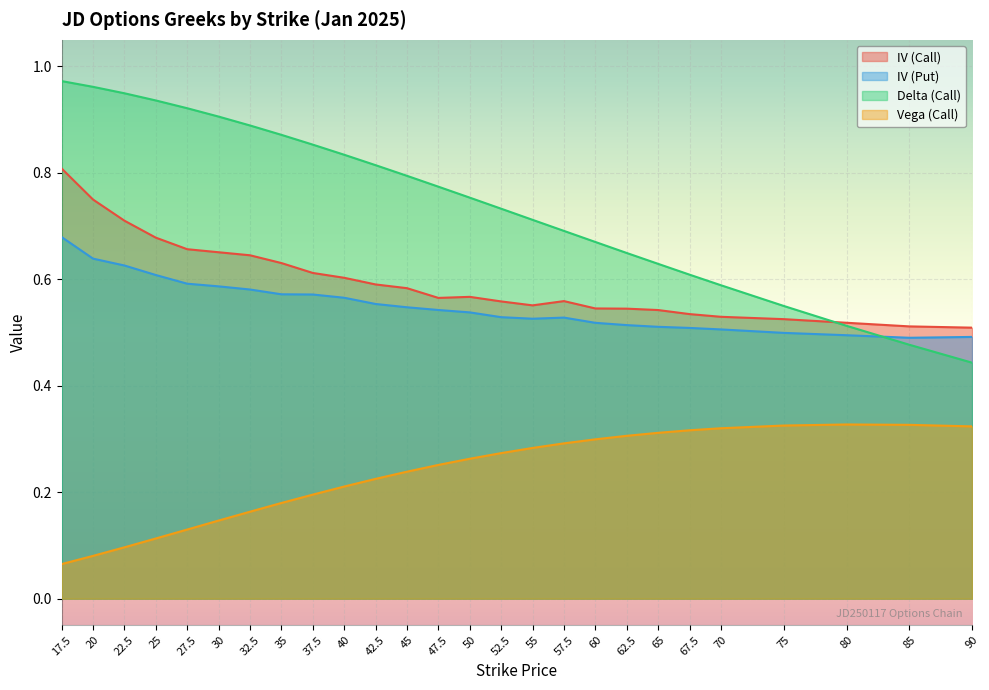

Reading right to left, list all the values displayed in this chart.

iv_call: 0.5	0.5	0.5	0.5	0.5	0.5	0.5	0.5	0.5	0.6	0.6	0.6	0.6	0.6	0.6	0.6	0.6	0.6	0.6	0.6	0.7	0.7	0.7	0.7	0.7	0.8
iv_put: 0.5	0.5	0.5	0.5	0.5	0.5	0.5	0.5	0.5	0.5	0.5	0.5	0.5	0.5	0.5	0.6	0.6	0.6	0.6	0.6	0.6	0.6	0.6	0.6	0.6	0.7
delta_call: 0.4	0.5	0.5	0.6	0.6	0.6	0.6	0.6	0.7	0.7	0.7	0.7	0.8	0.8	0.8	0.8	0.8	0.9	0.9	0.9	0.9	0.9	0.9	0.9	1.0	1.0
vega_call: 0.3	0.3	0.3	0.3	0.3	0.3	0.3	0.3	0.3	0.3	0.3	0.3	0.3	0.3	0.2	0.2	0.2	0.2	0.2	0.2	0.1	0.1	0.1	0.1	0.1	0.1